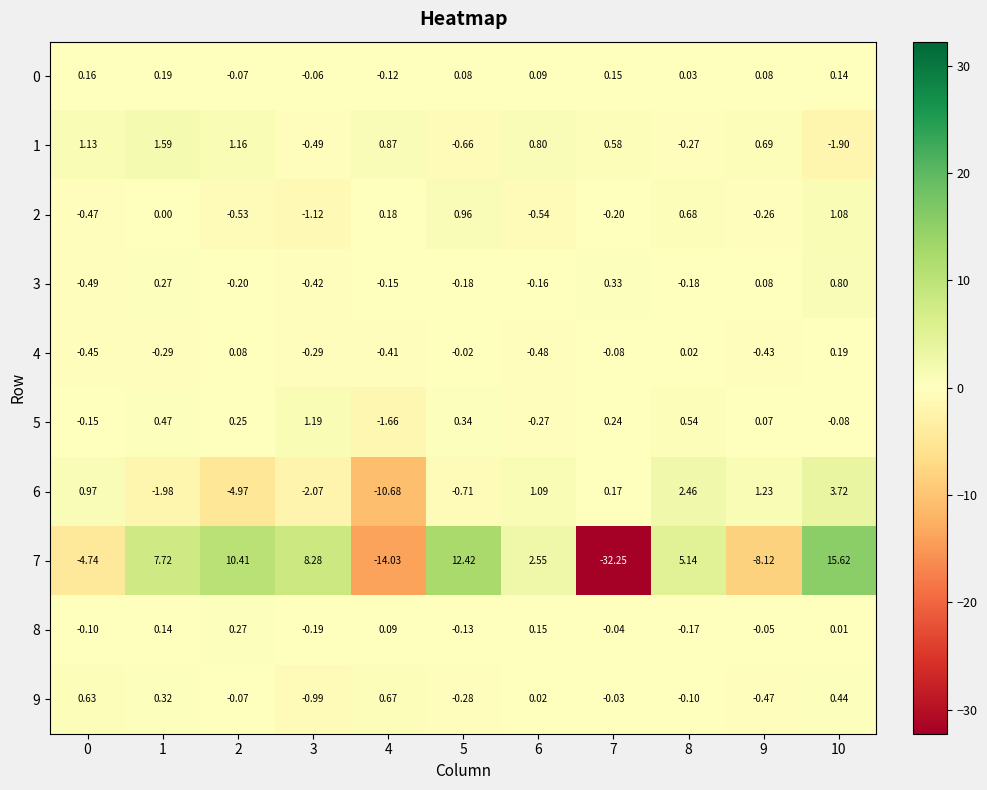

Is the value of 0 at 4 greater than the value of 7 at 8?

No